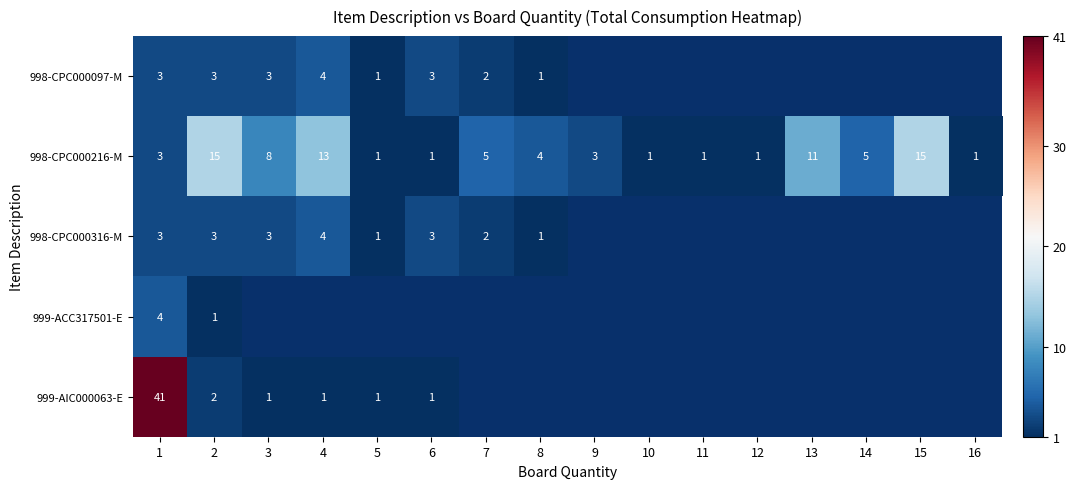

Which has a higher value, 8 or 3?

3